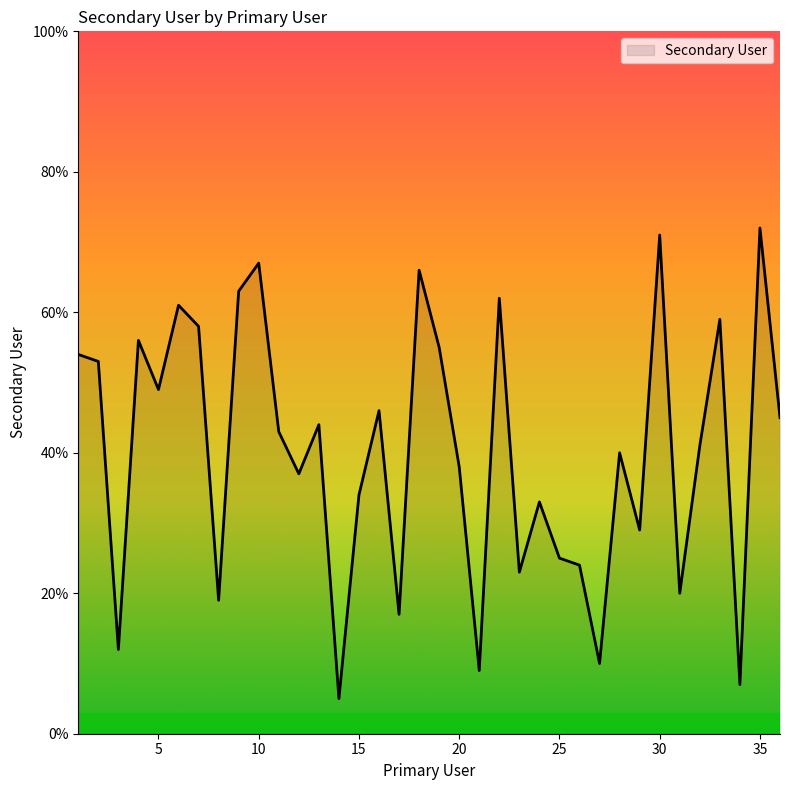

True or false: there are more than 2 points higher than both neighbors.

True